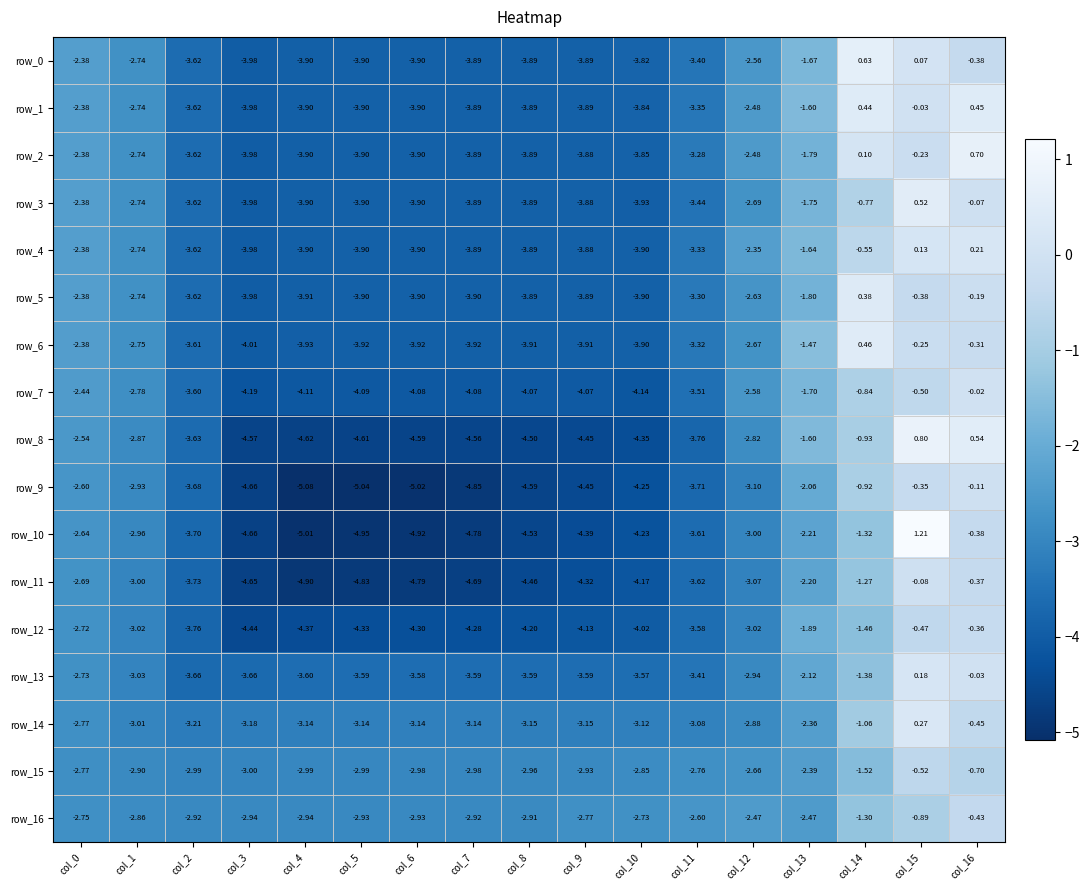

What value does the row_1 series have at col_16?

0.4